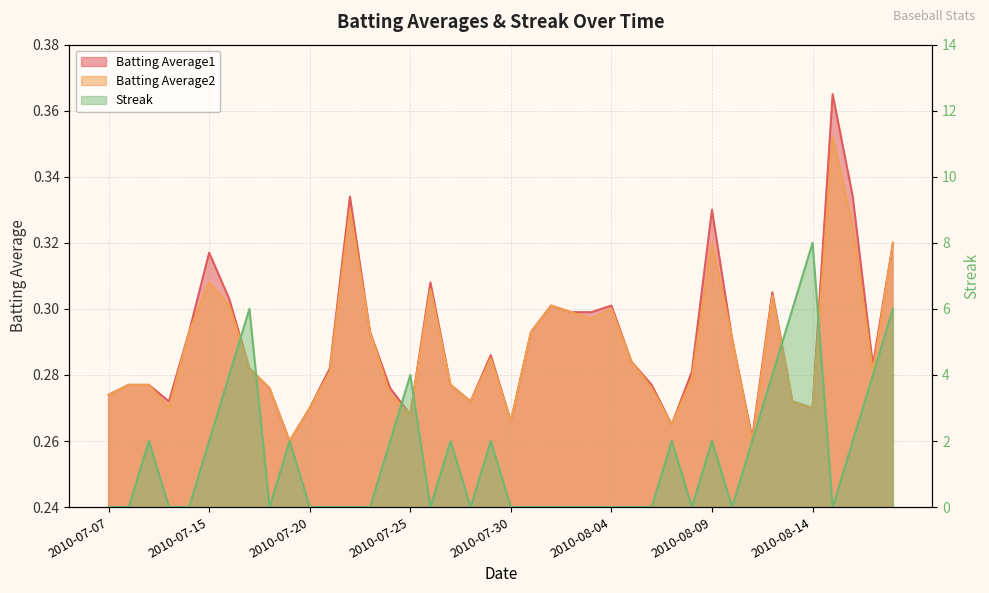

Reading left to right, extract all data points from this chart.

Batting Average1: 2010-07-07=0.3	2010-07-08=0.3	2010-07-09=0.3	2010-07-10=0.3	2010-07-11=0.3	2010-07-15=0.3	2010-07-16=0.3	2010-07-17=0.3	2010-07-18=0.3	2010-07-19=0.3	2010-07-20=0.3	2010-07-21=0.3	2010-07-22=0.3	2010-07-23=0.3	2010-07-24=0.3	2010-07-25=0.3	2010-07-26=0.3	2010-07-27=0.3	2010-07-28=0.3	2010-07-29=0.3	2010-07-30=0.3	2010-07-31=0.3	2010-08-01=0.3	2010-08-02=0.3	2010-08-03=0.3	2010-08-04=0.3	2010-08-05=0.3	2010-08-06=0.3	2010-08-07=0.3	2010-08-08=0.3	2010-08-09=0.3	2010-08-10=0.3	2010-08-11=0.3	2010-08-12=0.3	2010-08-13=0.3	2010-08-14=0.3	2010-08-15=0.4	2010-08-16=0.3	2010-08-17=0.3	2010-08-18=0.3
Batting Average2: 2010-07-07=0.3	2010-07-08=0.3	2010-07-09=0.3	2010-07-10=0.3	2010-07-11=0.3	2010-07-15=0.3	2010-07-16=0.3	2010-07-17=0.3	2010-07-18=0.3	2010-07-19=0.3	2010-07-20=0.3	2010-07-21=0.3	2010-07-22=0.3	2010-07-23=0.3	2010-07-24=0.3	2010-07-25=0.3	2010-07-26=0.3	2010-07-27=0.3	2010-07-28=0.3	2010-07-29=0.3	2010-07-30=0.3	2010-07-31=0.3	2010-08-01=0.3	2010-08-02=0.3	2010-08-03=0.3	2010-08-04=0.3	2010-08-05=0.3	2010-08-06=0.3	2010-08-07=0.3	2010-08-08=0.3	2010-08-09=0.3	2010-08-10=0.3	2010-08-11=0.3	2010-08-12=0.3	2010-08-13=0.3	2010-08-14=0.3	2010-08-15=0.4	2010-08-16=0.3	2010-08-17=0.3	2010-08-18=0.3
Streak: 2010-07-07=0.0	2010-07-08=0.0	2010-07-09=2.0	2010-07-10=0.0	2010-07-11=0.0	2010-07-15=2.0	2010-07-16=4.0	2010-07-17=6.0	2010-07-18=0.0	2010-07-19=2.0	2010-07-20=0.0	2010-07-21=0.0	2010-07-22=0.0	2010-07-23=0.0	2010-07-24=2.0	2010-07-25=4.0	2010-07-26=0.0	2010-07-27=2.0	2010-07-28=0.0	2010-07-29=2.0	2010-07-30=0.0	2010-07-31=0.0	2010-08-01=0.0	2010-08-02=0.0	2010-08-03=0.0	2010-08-04=0.0	2010-08-05=0.0	2010-08-06=0.0	2010-08-07=2.0	2010-08-08=0.0	2010-08-09=2.0	2010-08-10=0.0	2010-08-11=2.0	2010-08-12=4.0	2010-08-13=6.0	2010-08-14=8.0	2010-08-15=0.0	2010-08-16=2.0	2010-08-17=4.0	2010-08-18=6.0